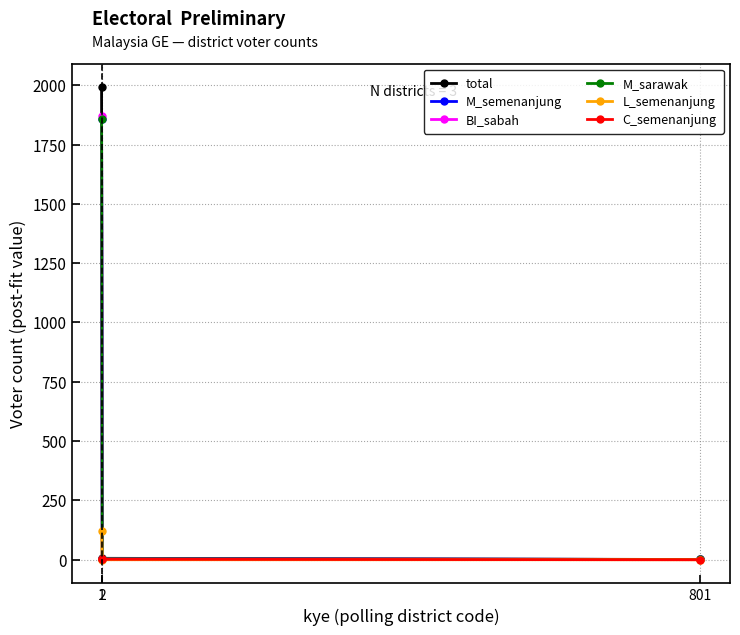

Which series has the widest spread of values?

total